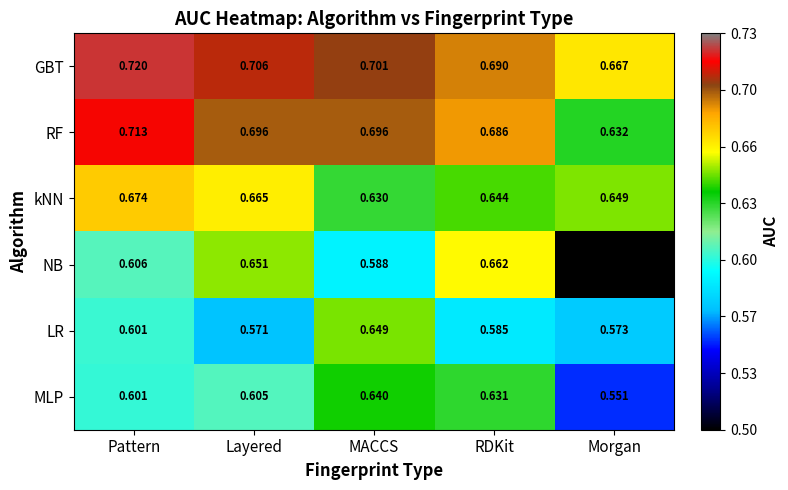

At which label is GBT closest to 0?

Morgan